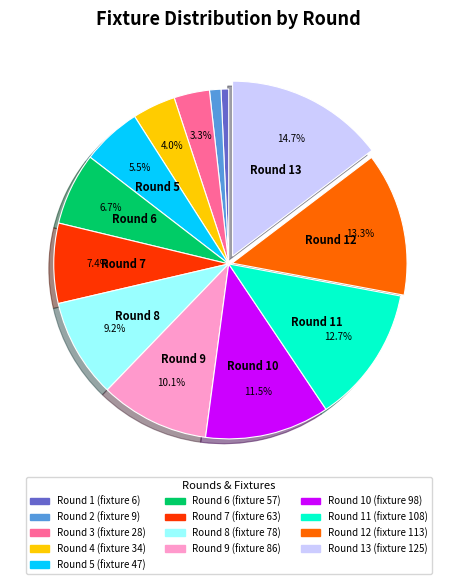

Count the number of slices in the pie.

13